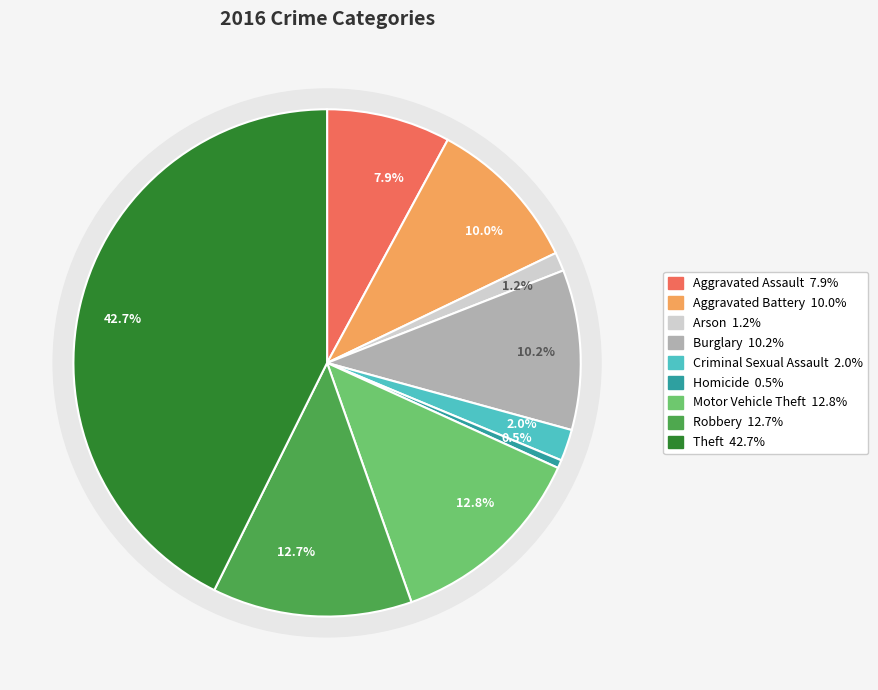

Count the number of slices in the pie.

9